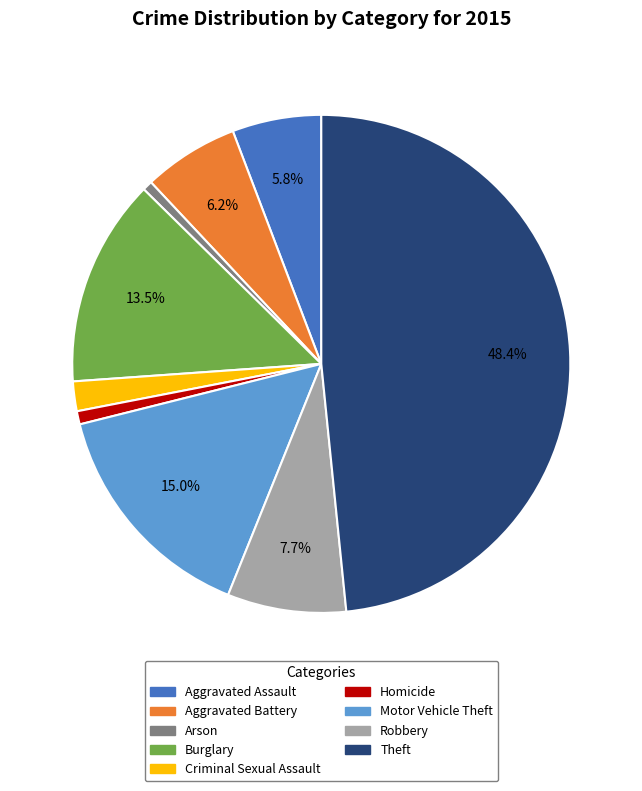

What is the ratio of the value at Robbery to the value at Homicide?

9.0